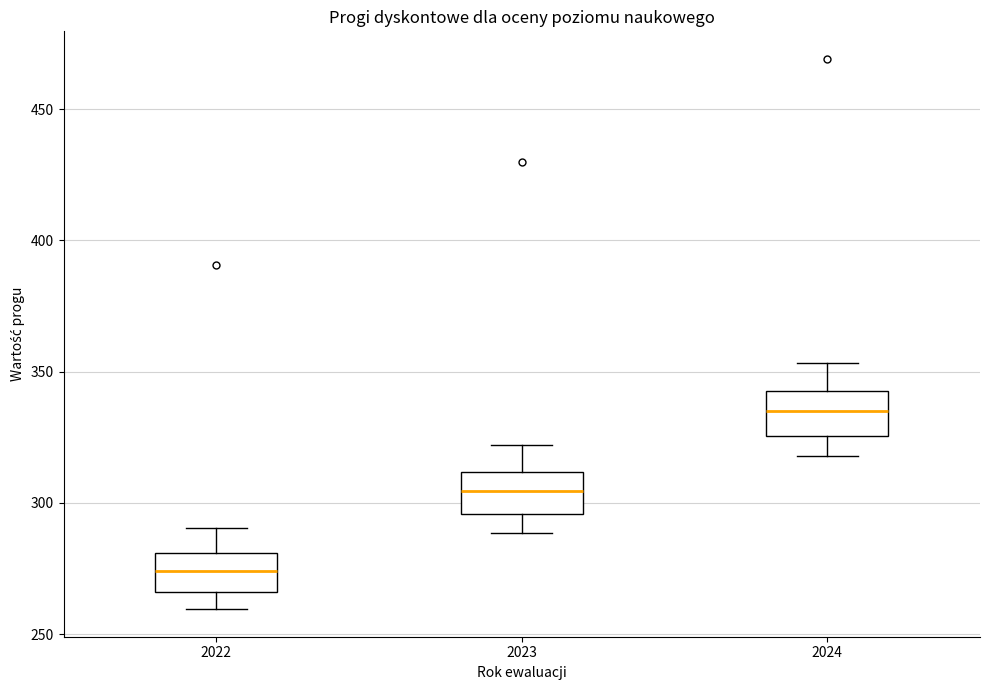

Which box's median line is the lowest?

2022